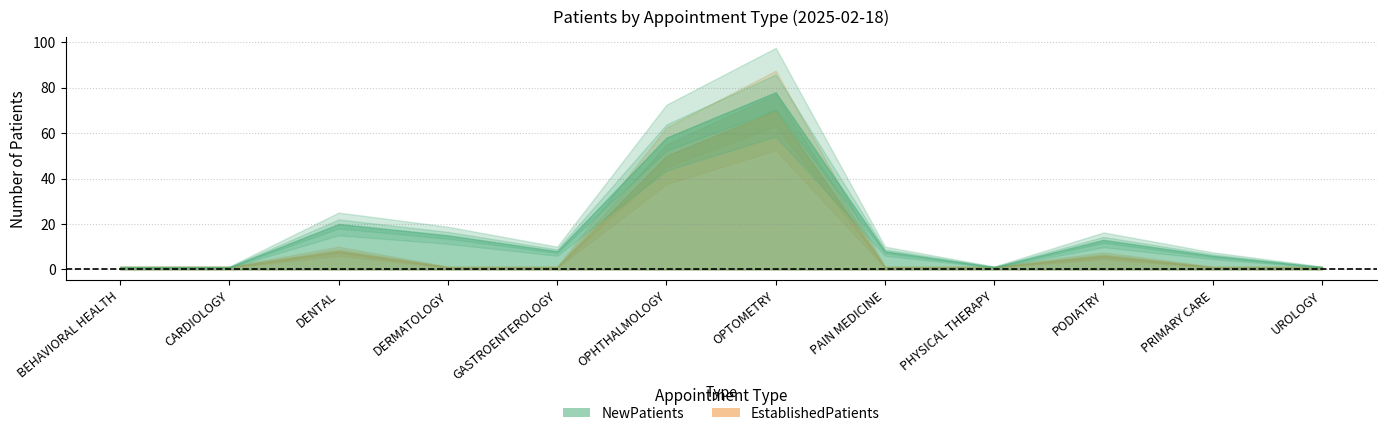

What are all the series names shown in the legend?

NewPatients, EstablishedPatients